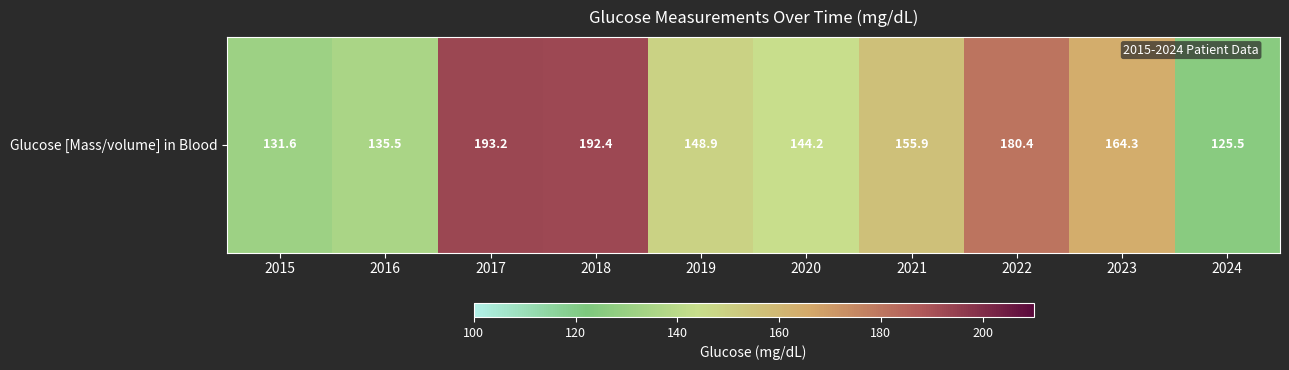

What is the smallest value displayed?

125.5